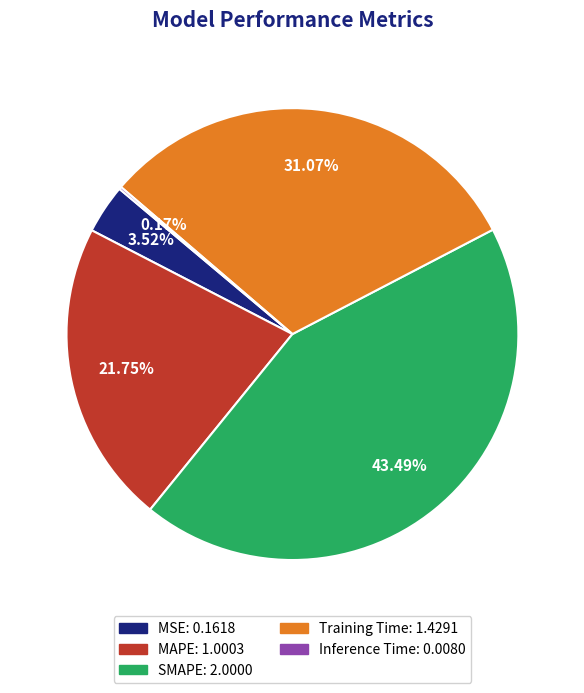

The SMAPE slice represents 43% of the pie. True or false?

True